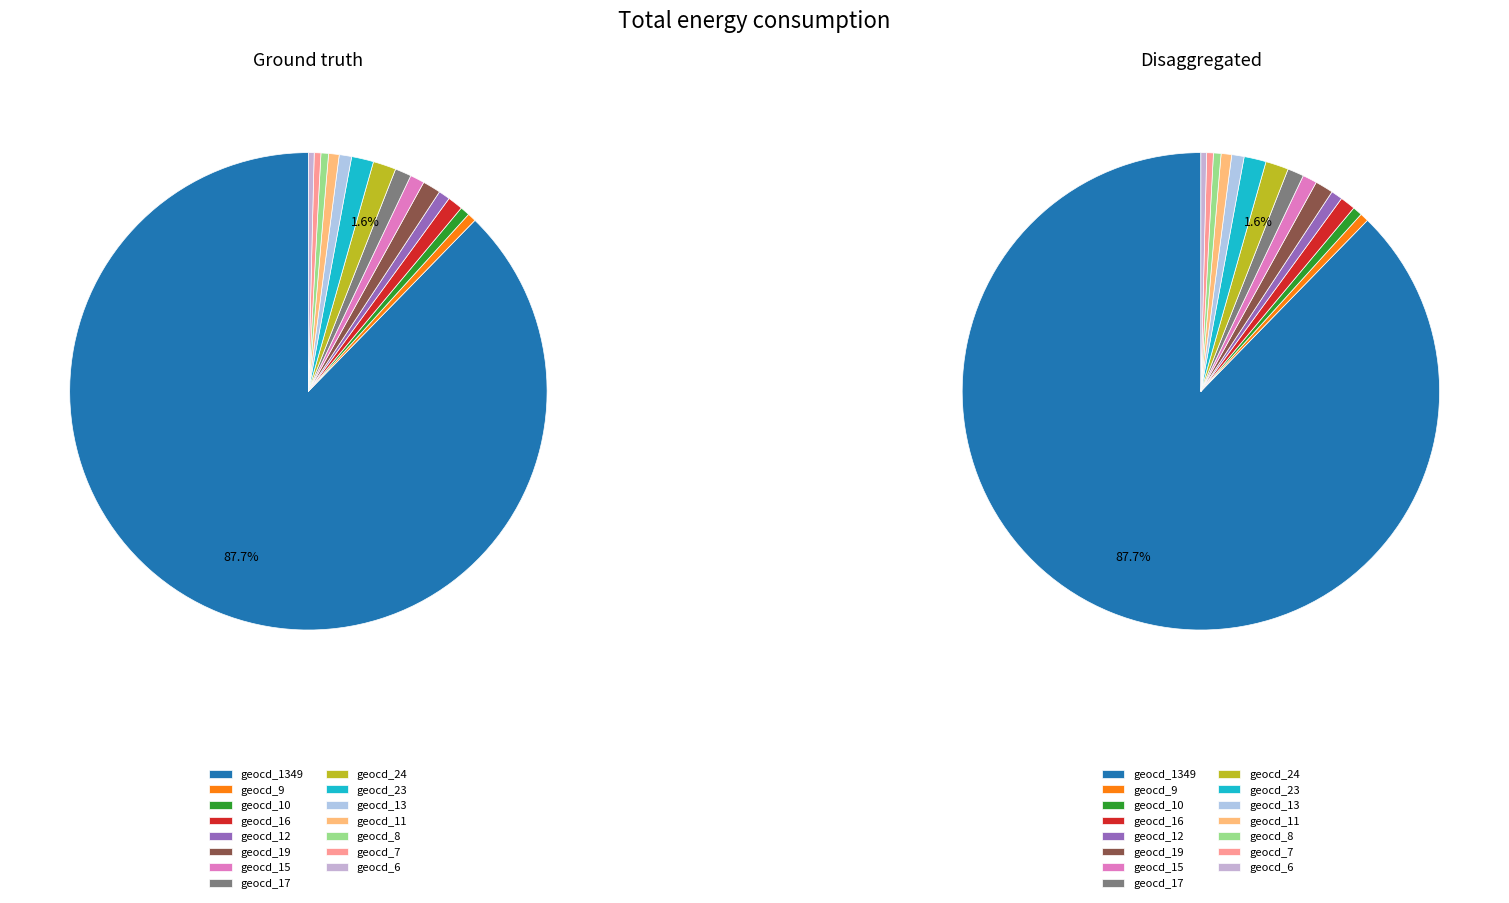

True or false: 4 accounts for 1% of the total.

False